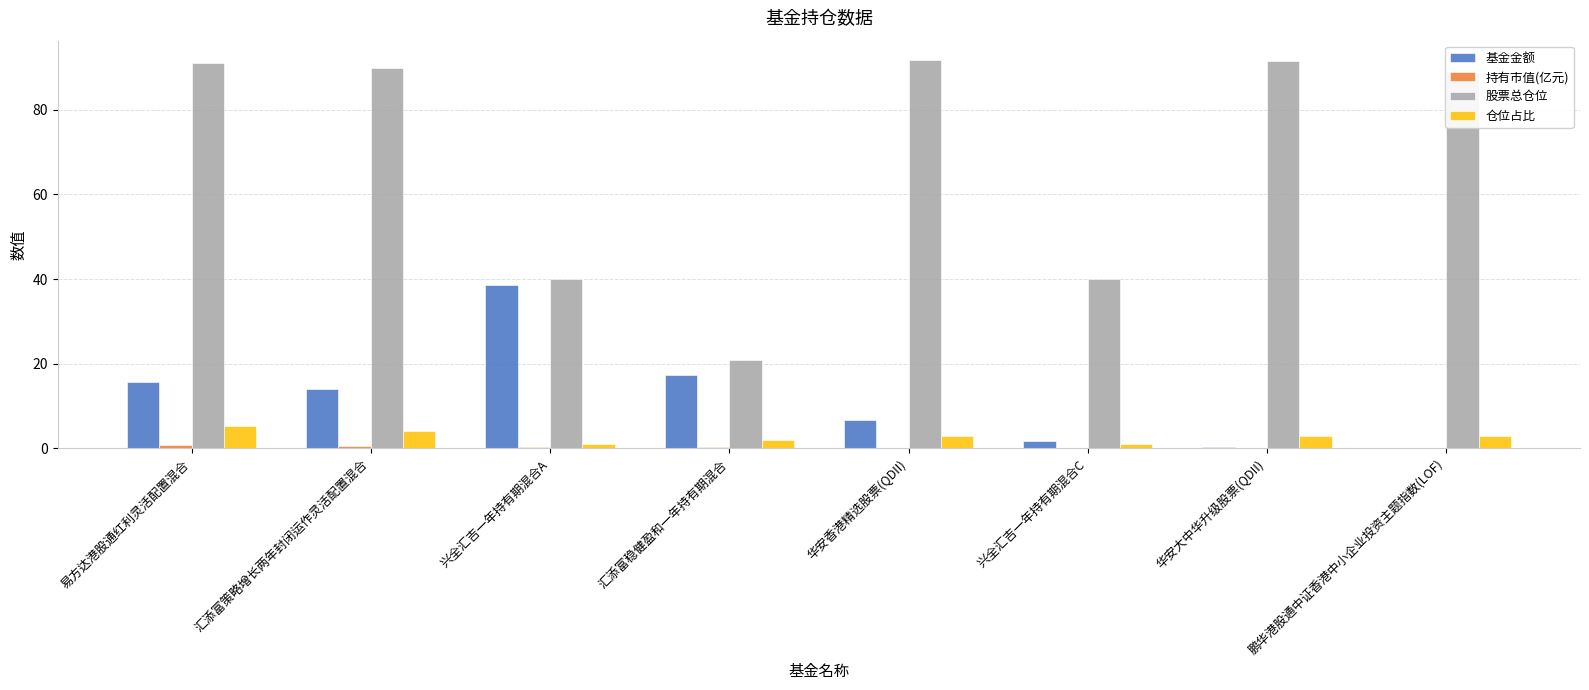

Where does the 仓位占比 series first go above 2?

易方达港股通红利灵活配置混合